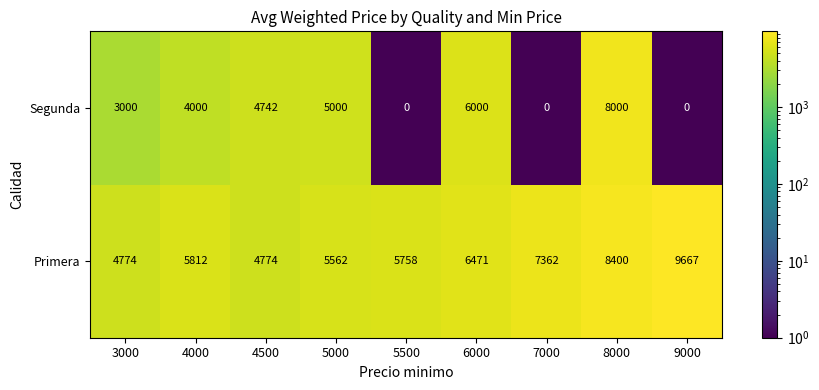

Is the value of Primera at 3000 greater than the value of Segunda at 6000?

No